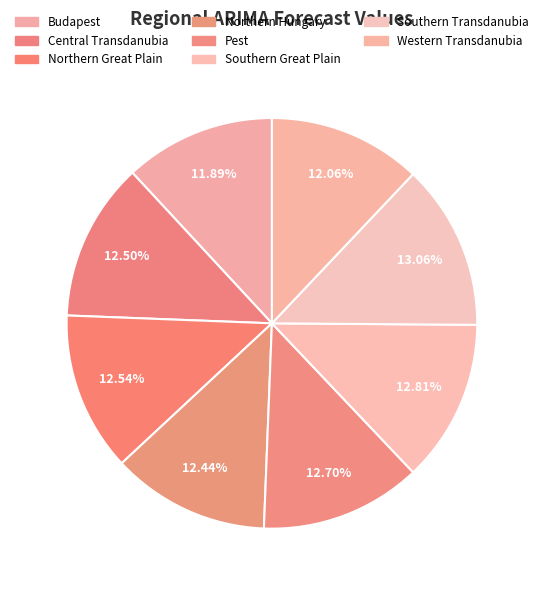

To the nearest percent, what percentage of the pie is Southern Great Plain?

13%